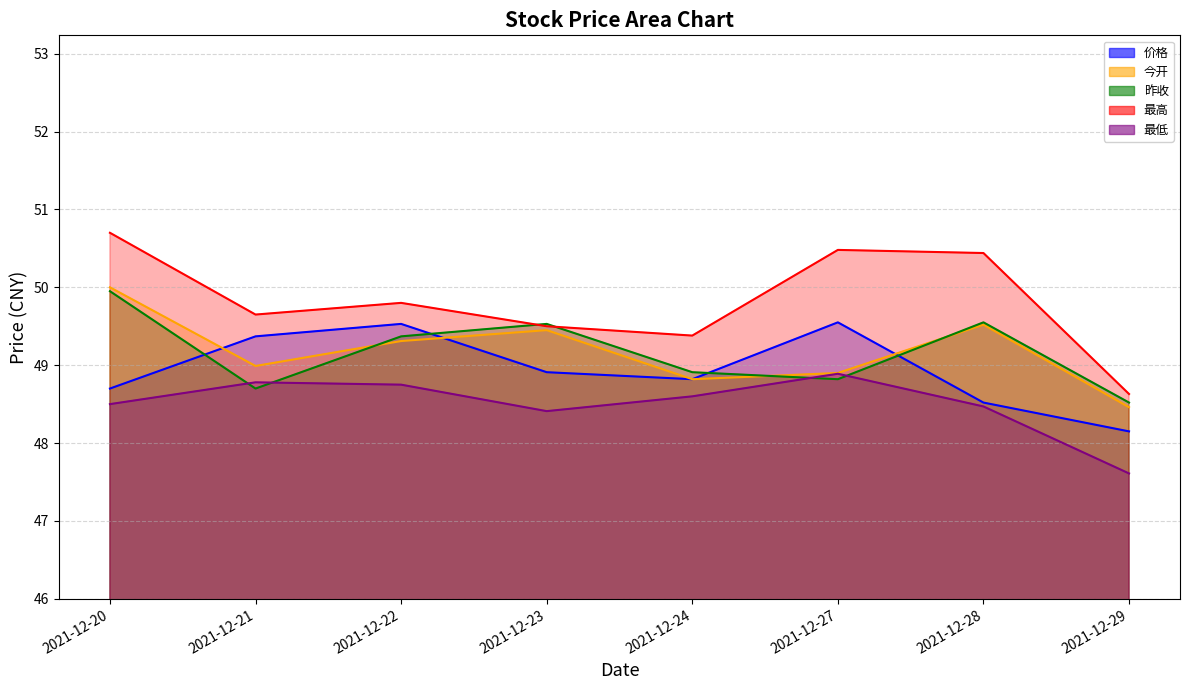

Reading left to right, list all the values displayed in this chart.

价格: 2021-12-20=48.7	2021-12-21=49.4	2021-12-22=49.5	2021-12-23=48.9	2021-12-24=48.8	2021-12-27=49.5	2021-12-28=48.5	2021-12-29=48.1
今开: 2021-12-20=50.0	2021-12-21=49.0	2021-12-22=49.3	2021-12-23=49.5	2021-12-24=48.8	2021-12-27=48.9	2021-12-28=49.5	2021-12-29=48.5
昨收: 2021-12-20=50.0	2021-12-21=48.7	2021-12-22=49.4	2021-12-23=49.5	2021-12-24=48.9	2021-12-27=48.8	2021-12-28=49.5	2021-12-29=48.5
最高: 2021-12-20=50.7	2021-12-21=49.6	2021-12-22=49.8	2021-12-23=49.5	2021-12-24=49.4	2021-12-27=50.5	2021-12-28=50.4	2021-12-29=48.6
最低: 2021-12-20=48.5	2021-12-21=48.8	2021-12-22=48.8	2021-12-23=48.4	2021-12-24=48.6	2021-12-27=48.9	2021-12-28=48.5	2021-12-29=47.6